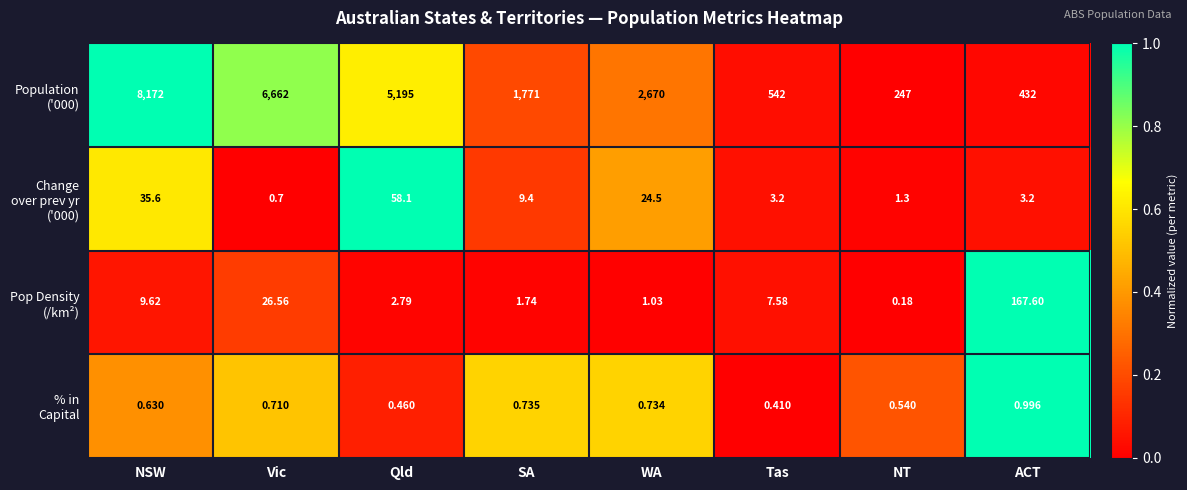

At which category does the chart reach its minimum across all series?

NT